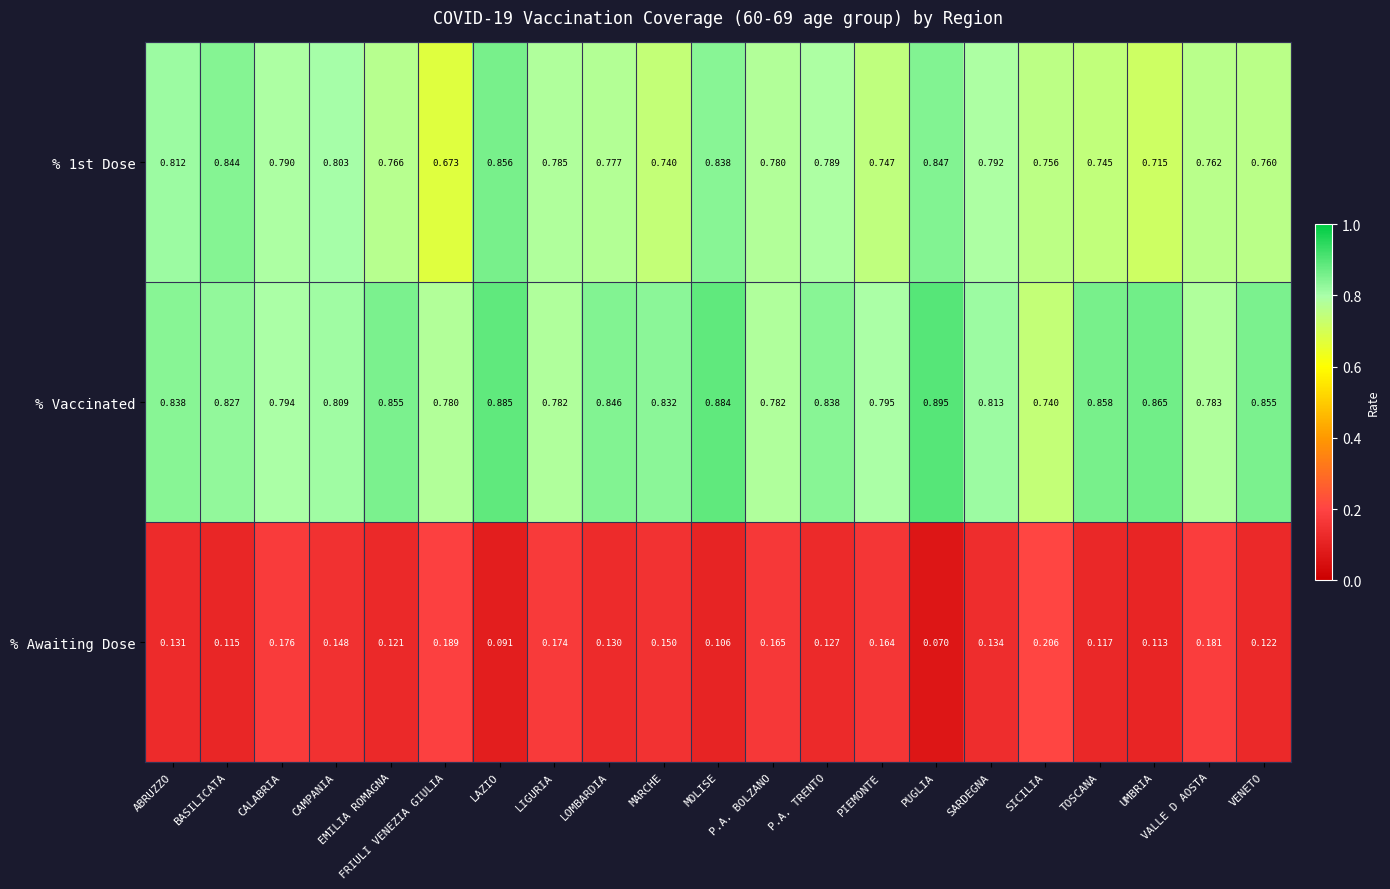

Between FRIULI VENEZIA GIULIA and UMBRIA, which series saw the biggest shift?

% Vaccinated